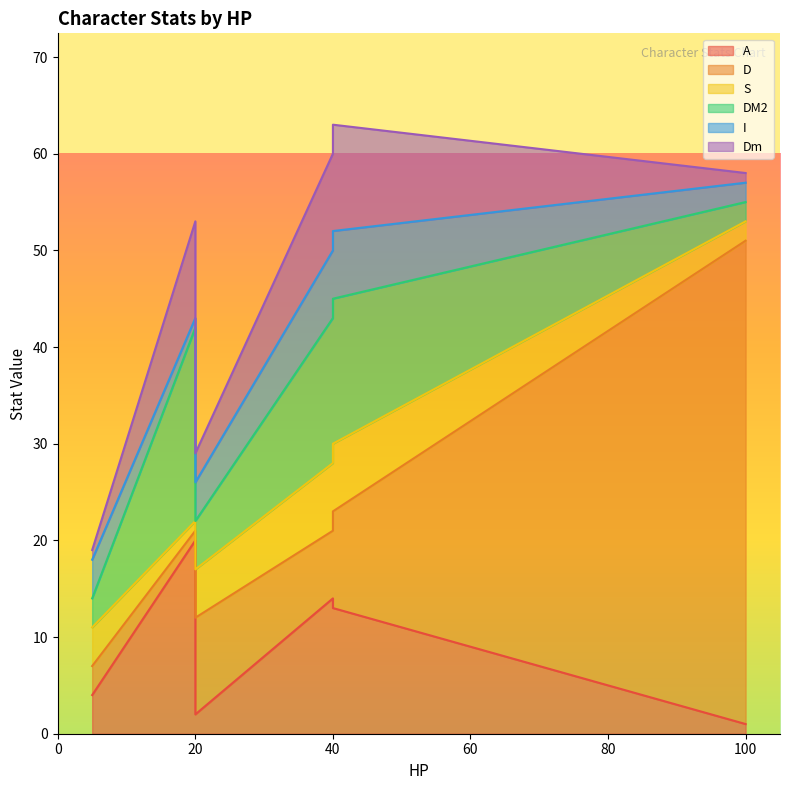

What is the highest value of the DM2 series?

20